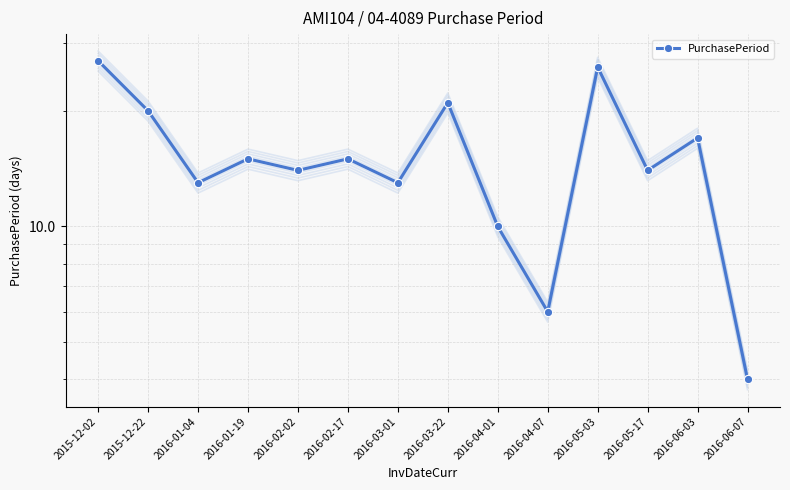

What is the sum of the values at 2016-02-17 and 2016-03-22?

36